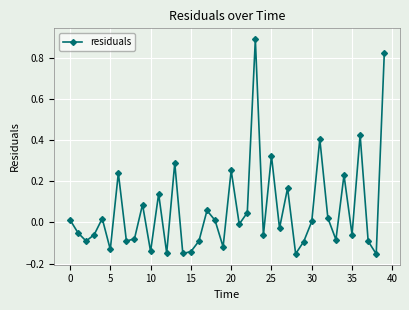

How many lines are shown in the chart?

1